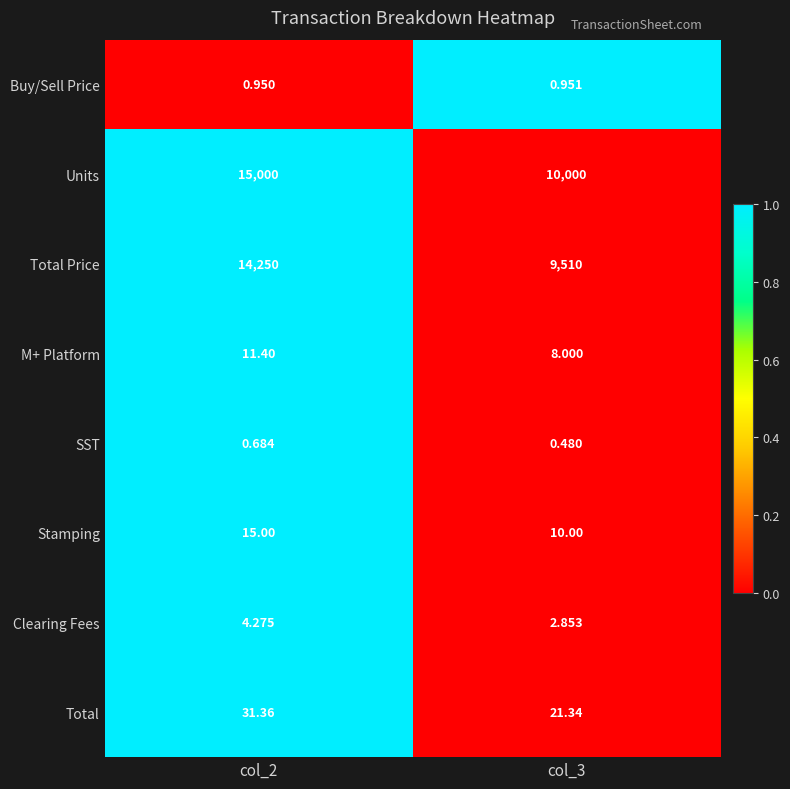

How many categories are shown in the chart?

2